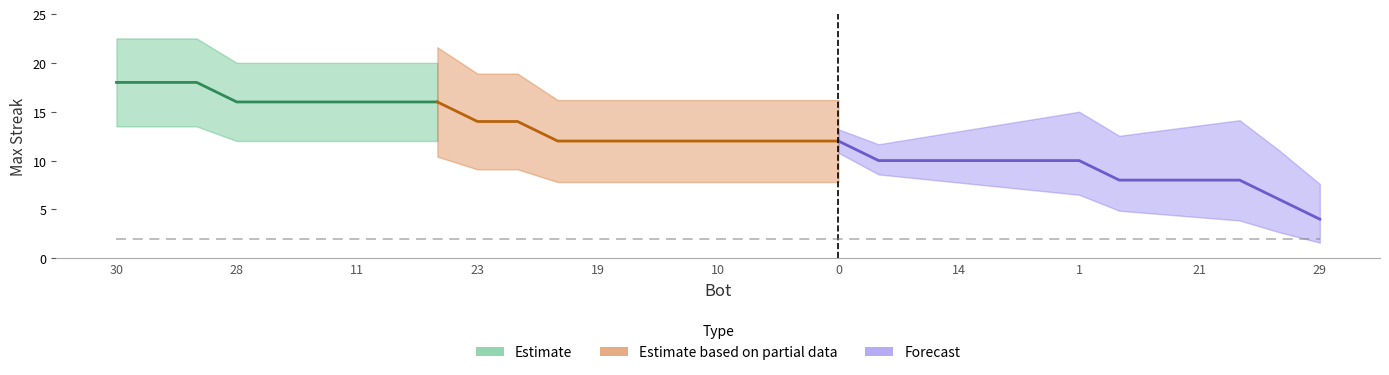

Does the chart display data point markers on the line(s)?

No